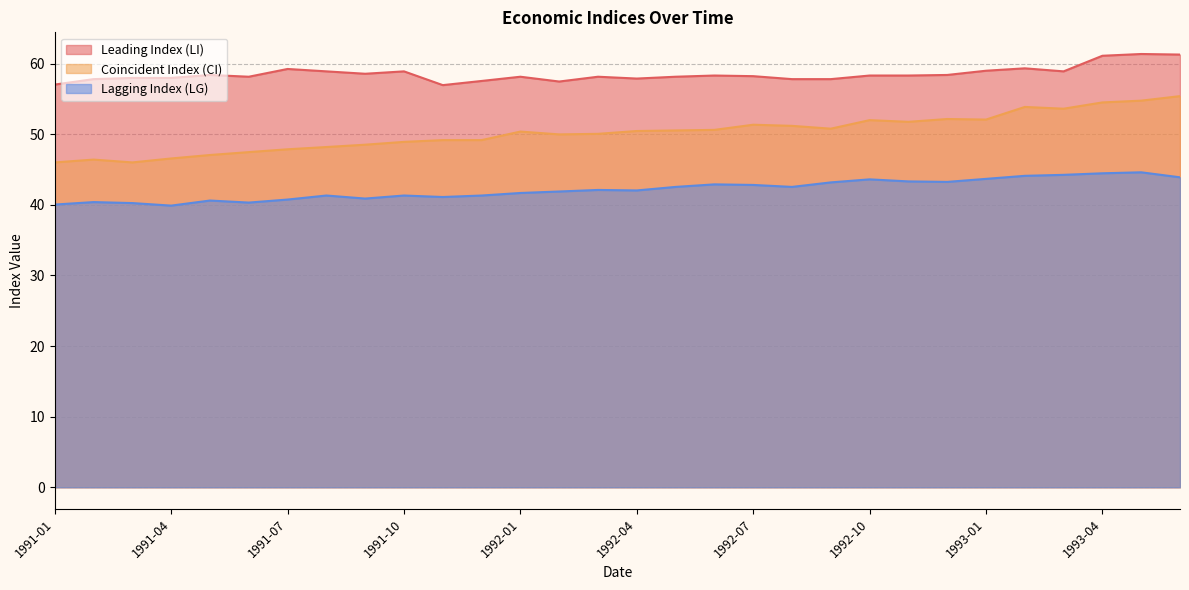

What is the approximate value of Leading Index (LI) at 1993-02?

59.4